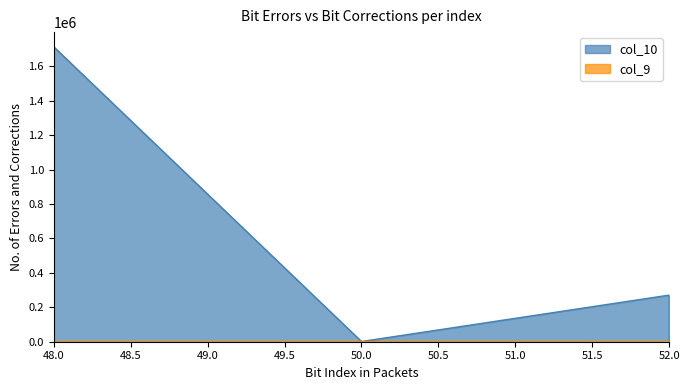

Where does the col_10 series first go above 270725?

48